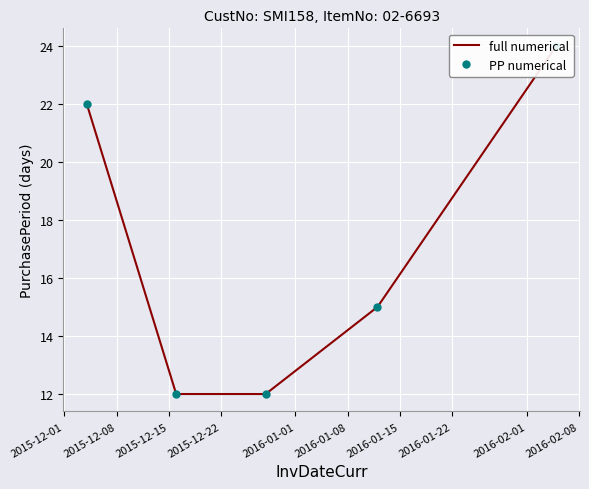

True or false: full numerical and PP numerical intersect in this chart.

False